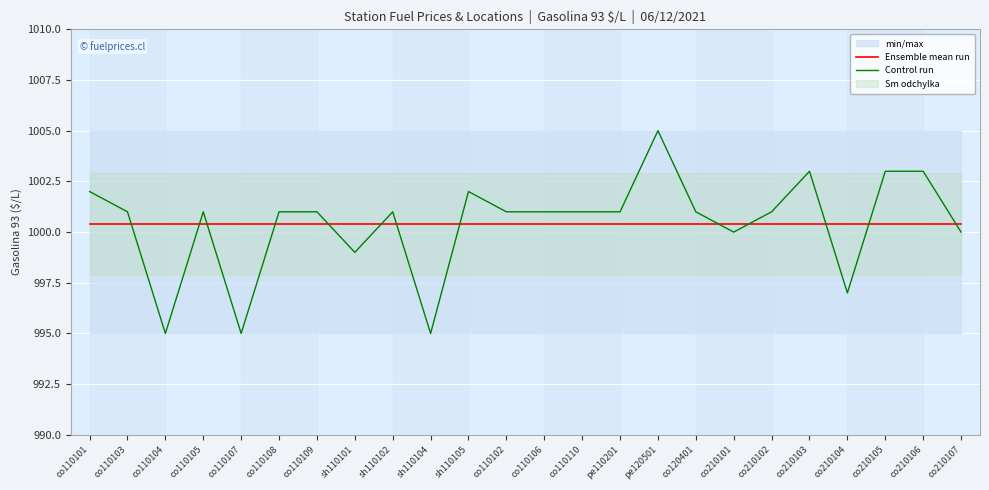

List the labels in order of Control run value, largest first.

pe120501, co210103, co210105, co210106, co110101, sh110105, co110103, co110105, co110108, co110109, sh110102, co110102, co110106, co110110, pe110201, co120401, co210102, co210101, co210107, sh110101, co210104, co110104, co110107, sh110104